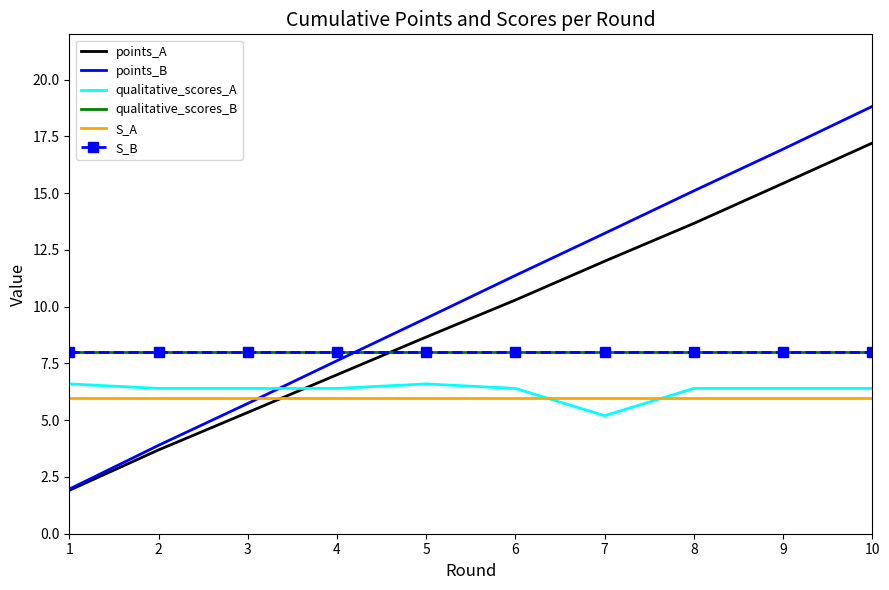

The S_B series shows 8.0 at 9. True or false?

True